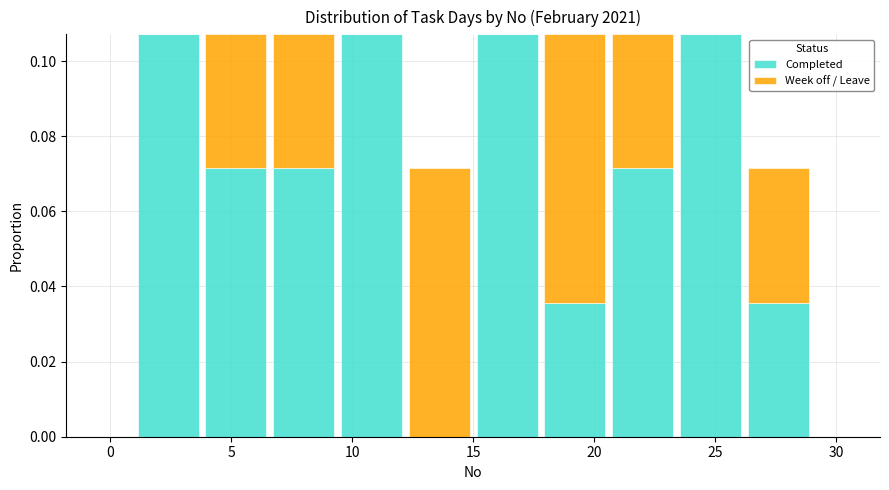

Reading left to right, transcribe this chart: for each stacked bar, give the range it covers on the x-axis and its total height. Neither the bar edges nor the heights are printed on the chart, so give them approximately, as read against the axes.

1.0 to 3.8: 0.108
3.8 to 6.6: 0.108
6.6 to 9.4: 0.108
9.4 to 12.2: 0.108
12.2 to 15.0: 0.072
15.0 to 17.8: 0.108
17.8 to 20.6: 0.108
20.6 to 23.4: 0.108
23.4 to 26.2: 0.108
26.2 to 29.0: 0.072